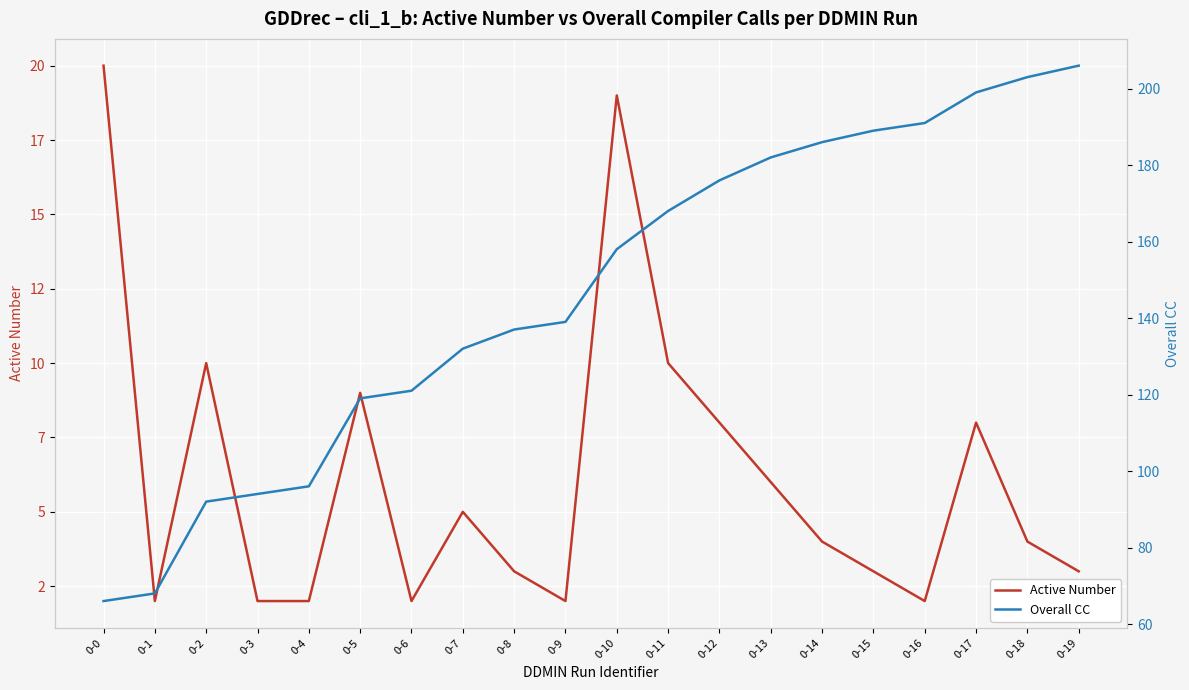

What is the sum of all Active Number values?

124